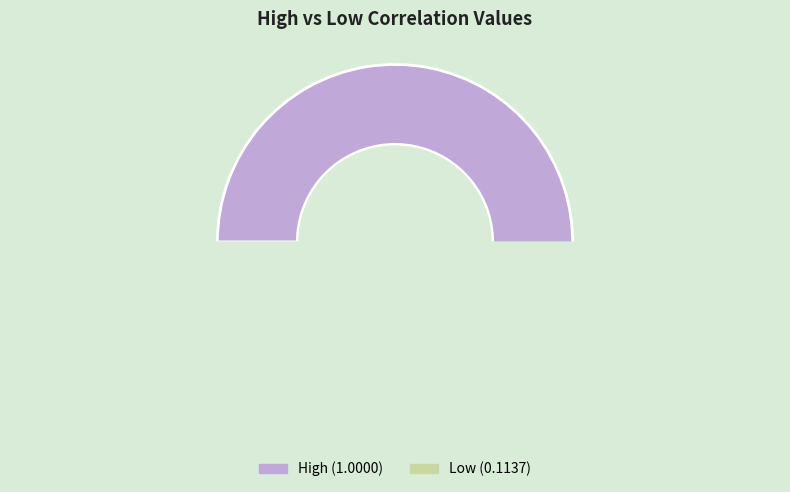

To the nearest percent, what portion does Low represent?

10%